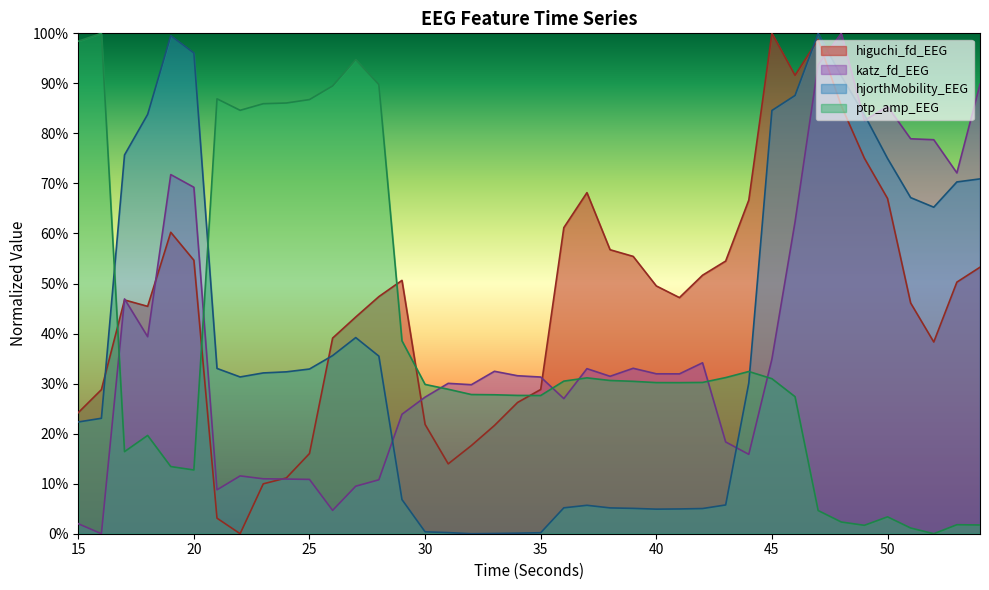

How many interior local valleys does the katz_fd_EEG series have?

11